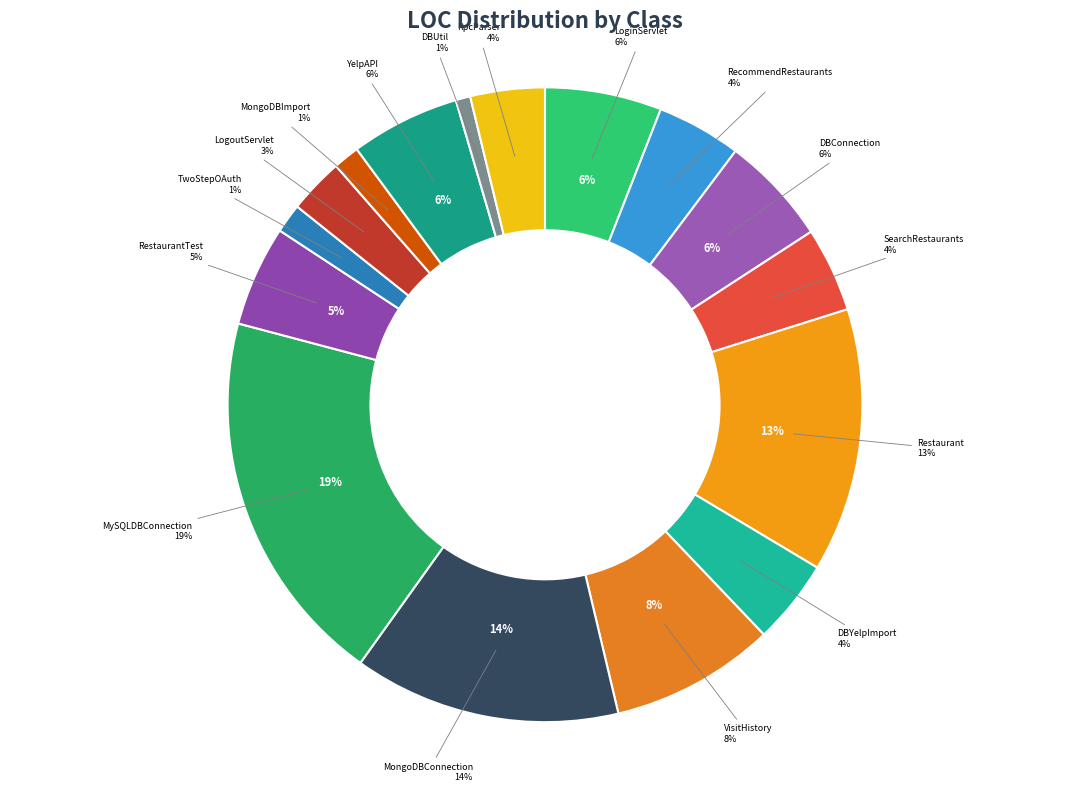

Which has a higher value, RestaurantTest or LoginServlet?

LoginServlet